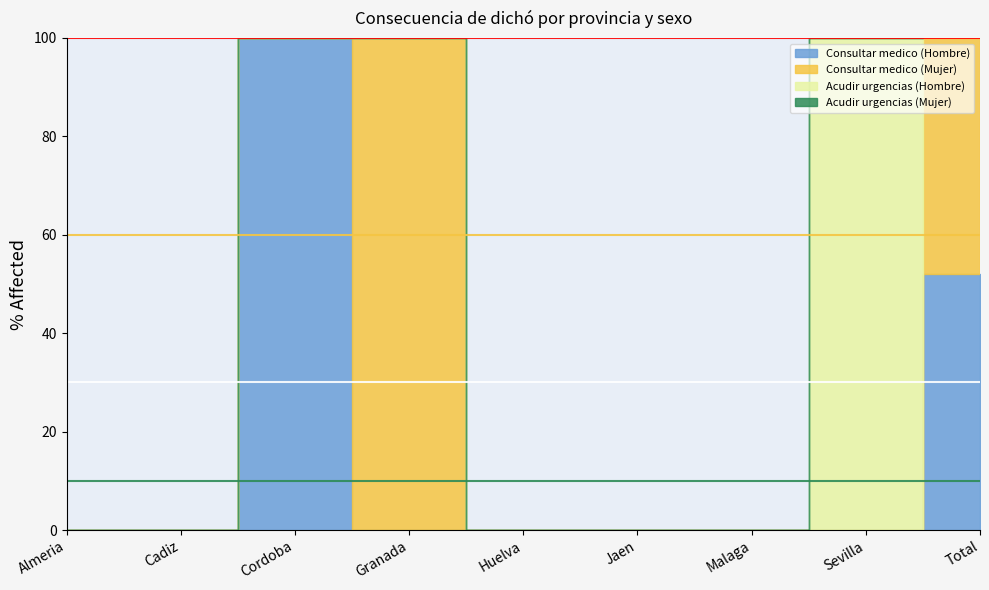

What is the difference between the maximum and minimum values in the Consultar medico (Hombre) series?

100